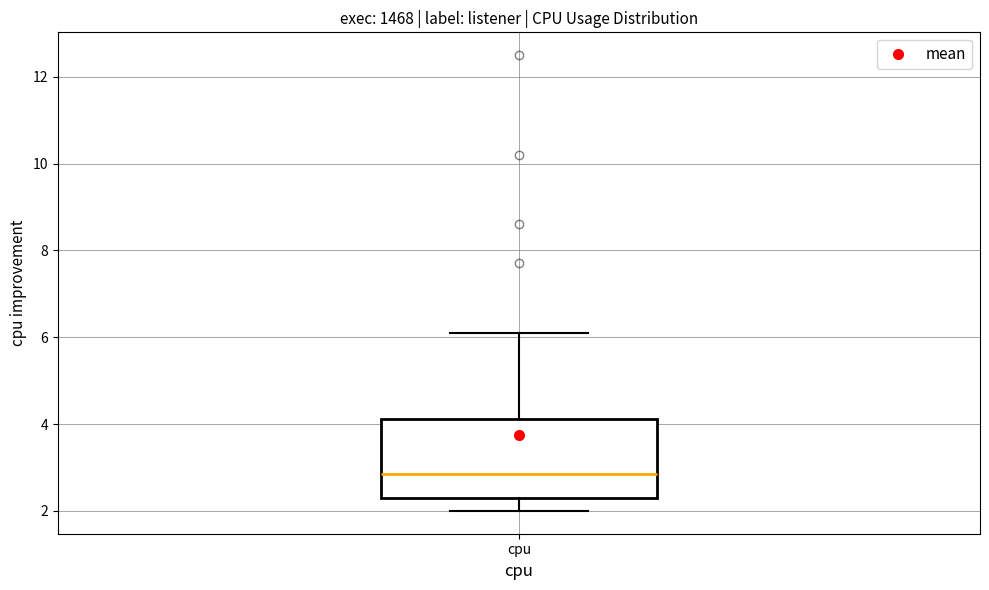

Transcribe this box plot: give where the median line is, the range the box spans, and where the two whiskers end, as read against the y-axis. The values are not printed on the chart, so give them approximately, as read against the axis.

median 2.8, box 2.4 to 4.2, whiskers 2.0 to 6.2